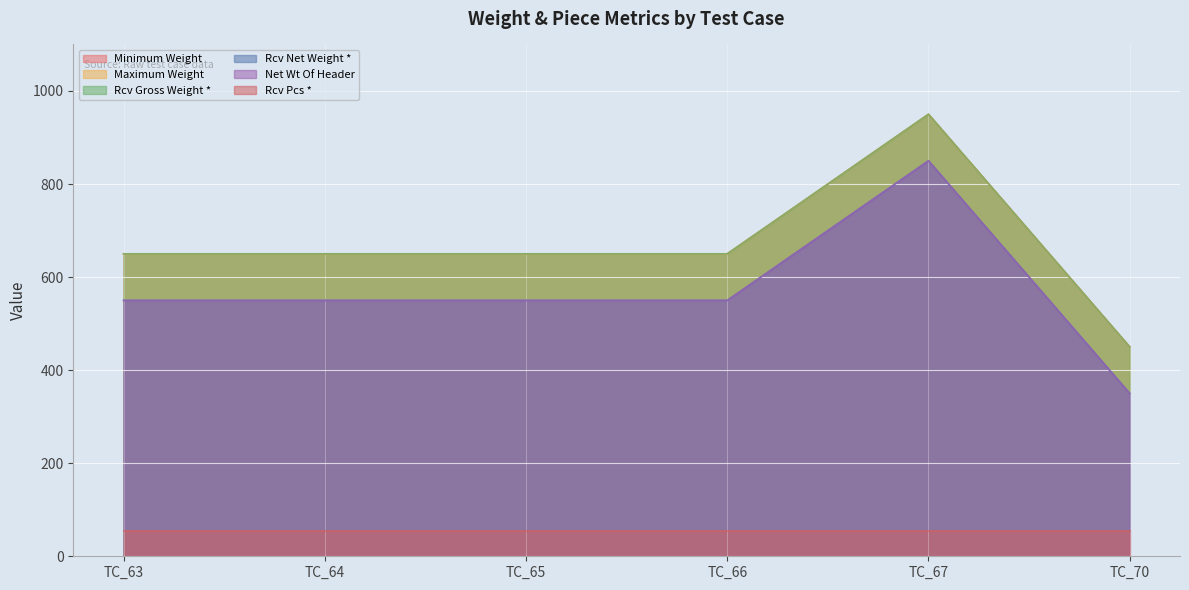

True or false: Rcv Gross Weight * has a value of 950 at TC_67.

True